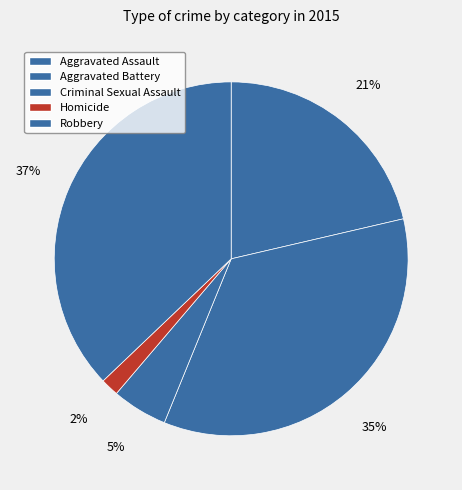

Between Aggravated Battery and Homicide, which is larger?

Aggravated Battery